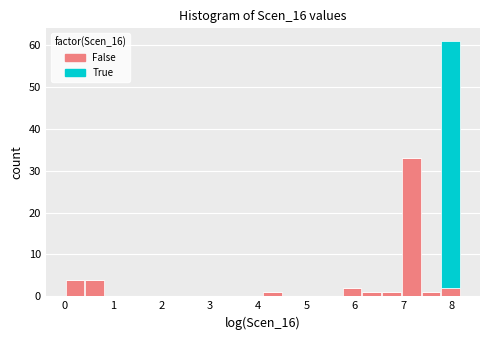

Reading left to right, list every stacked bar in this chart as the range it spans on the x-axis followed by its total height. Neither the bar edges nor the heights are printed on the chart, so give them approximately, as read against the axes.

0.0 to 0.4: 4
0.4 to 0.8: 4
0.8 to 1.2: 0
1.2 to 1.6: 0
1.6 to 2.0: 0
2.0 to 2.5: 0
2.5 to 2.9: 0
2.9 to 3.3: 0
3.3 to 3.7: 0
3.7 to 4.1: 0
4.1 to 4.5: 1
4.5 to 4.9: 0
4.9 to 5.3: 0
5.3 to 5.7: 0
5.7 to 6.1: 2
6.1 to 6.6: 1
6.6 to 7.0: 1
7.0 to 7.4: 33
7.4 to 7.8: 1
7.8 to 8.2: 61